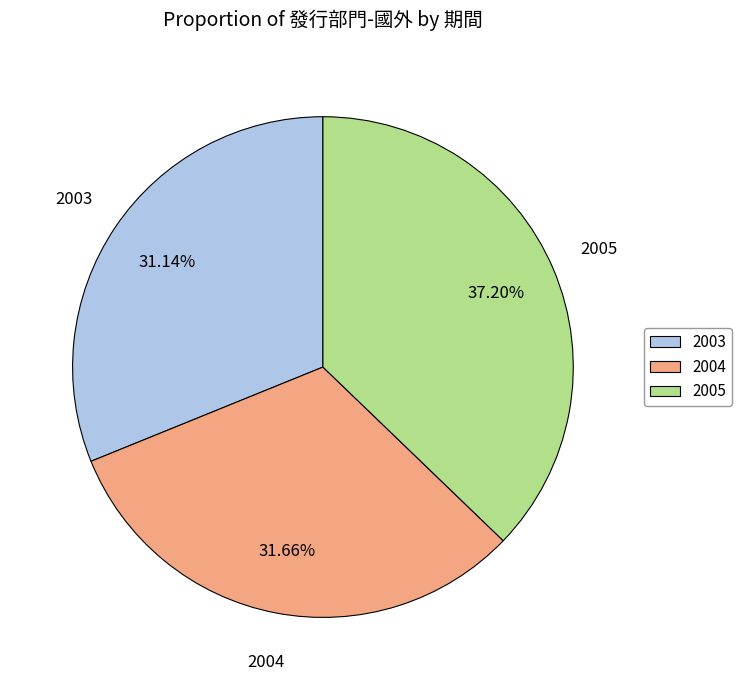

How many segments does this pie chart have?

3